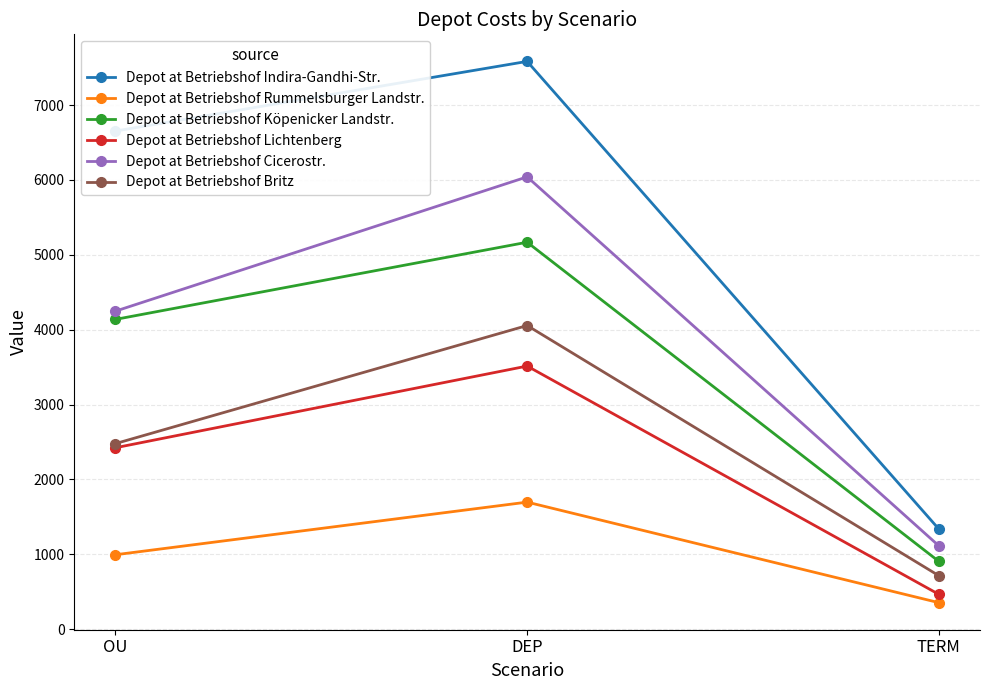

At how many categories does at least one series exceed 6399?

2